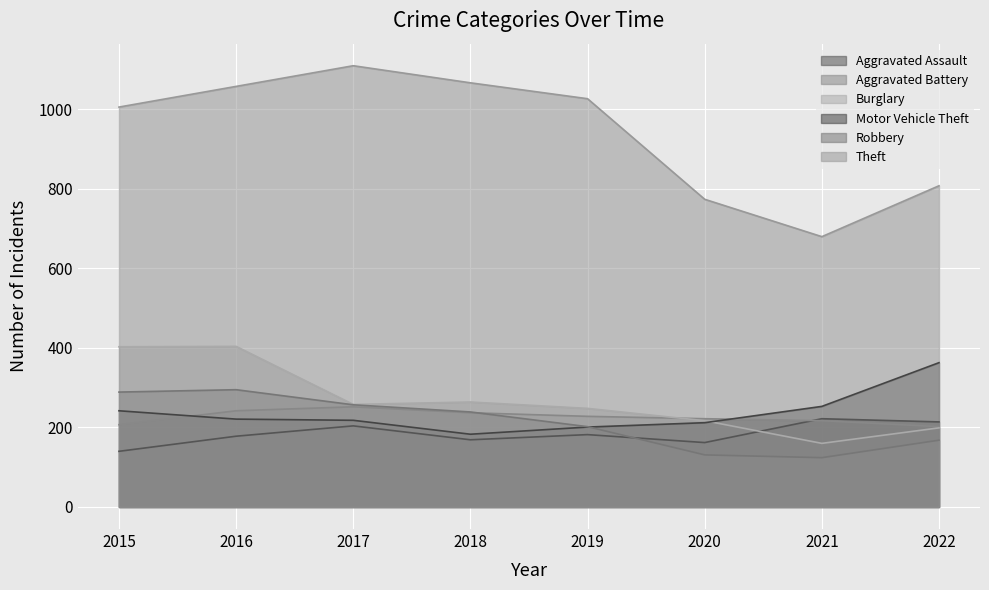

What is the value of the Motor Vehicle Theft point at the 5th from the left?

201